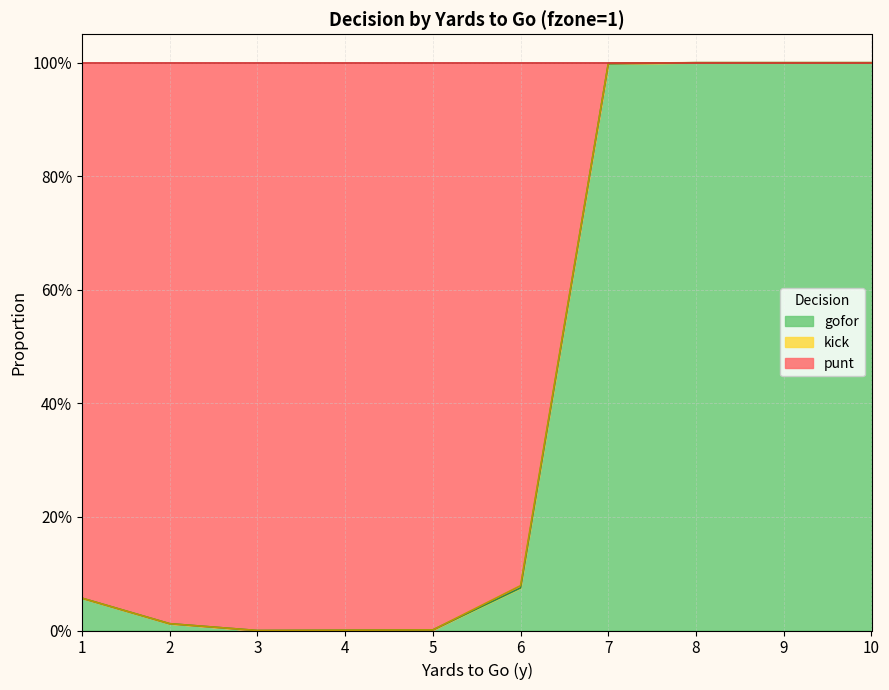

What is the average value of the gofor series?

0.4